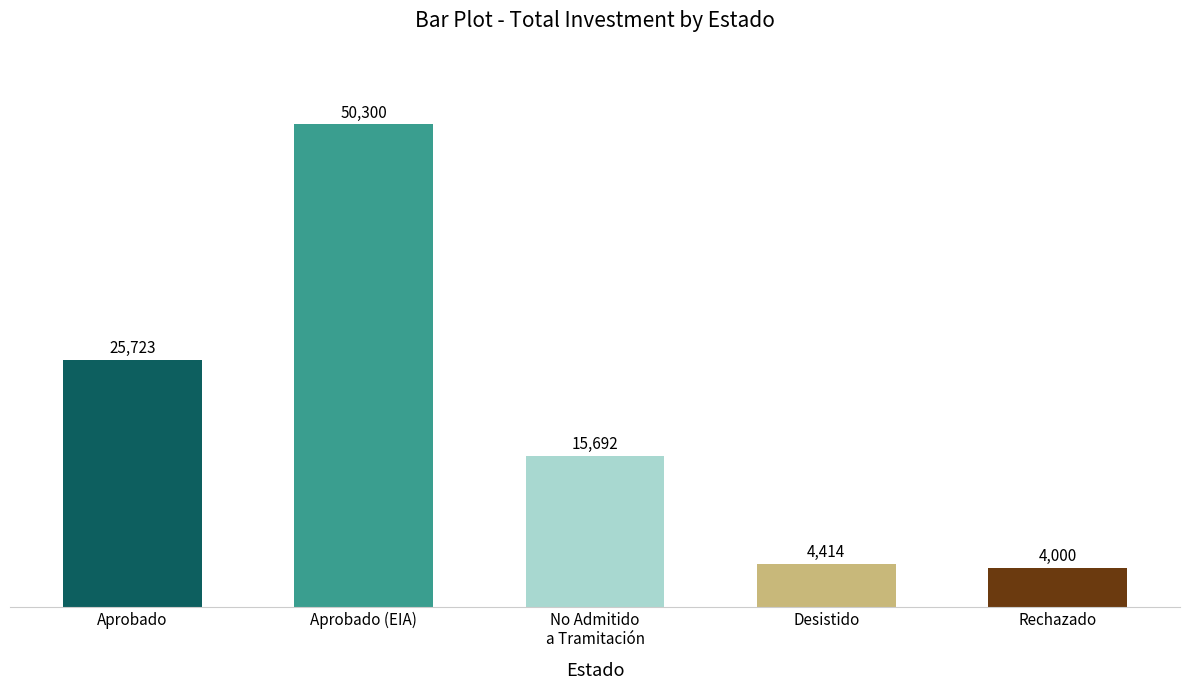

The value at Aprobado (EIA) is 50300. True or false?

True